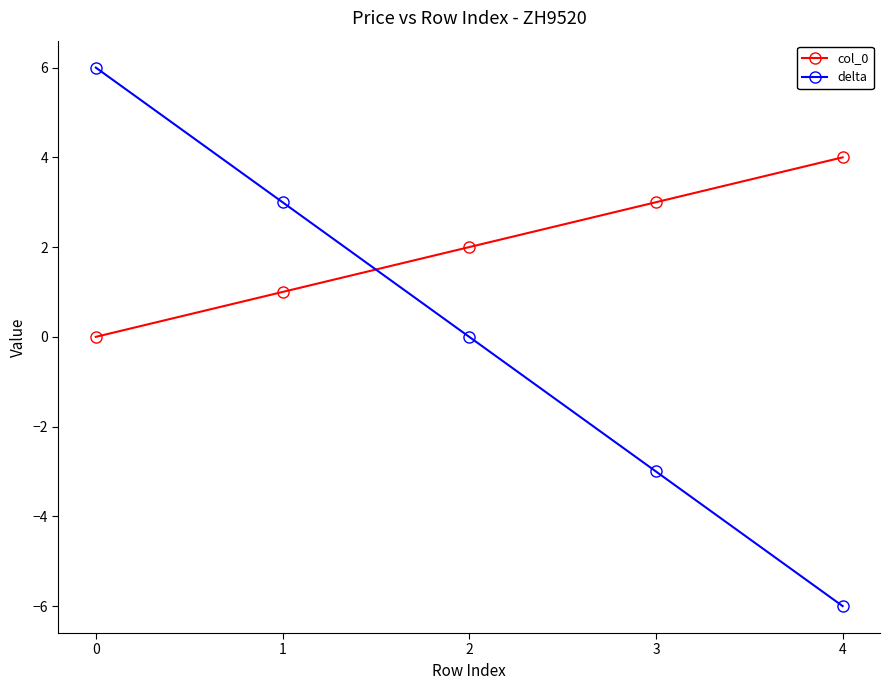

What are all the series names shown in the legend?

col_0, delta